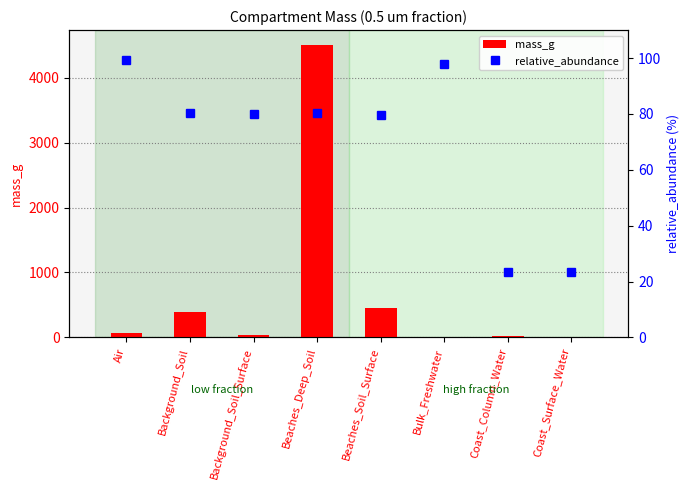

List the labels in order of relative_abundance value, smallest first.

Coast_Column_Water, Coast_Surface_Water, Beaches_Soil_Surface, Background_Soil_Surface, Beaches_Deep_Soil, Background_Soil, Bulk_Freshwater, Air